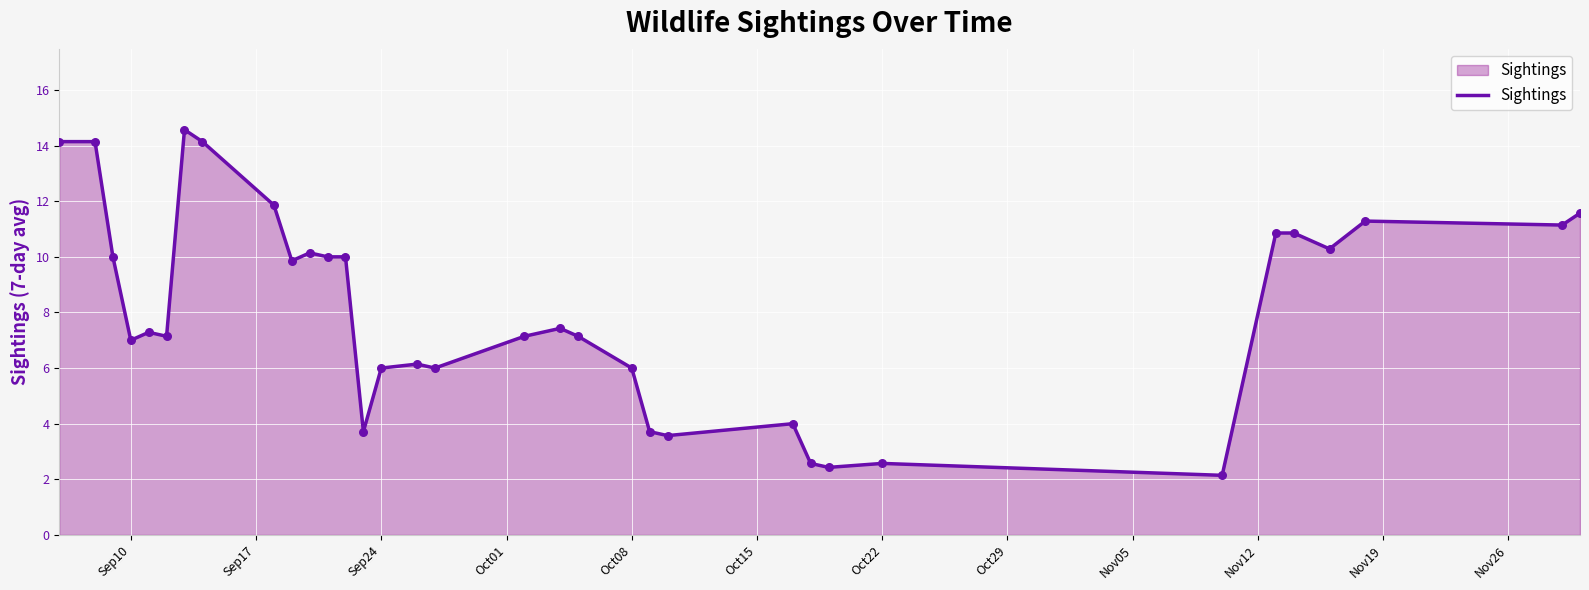

What is the maximum value shown in the chart?

14.6